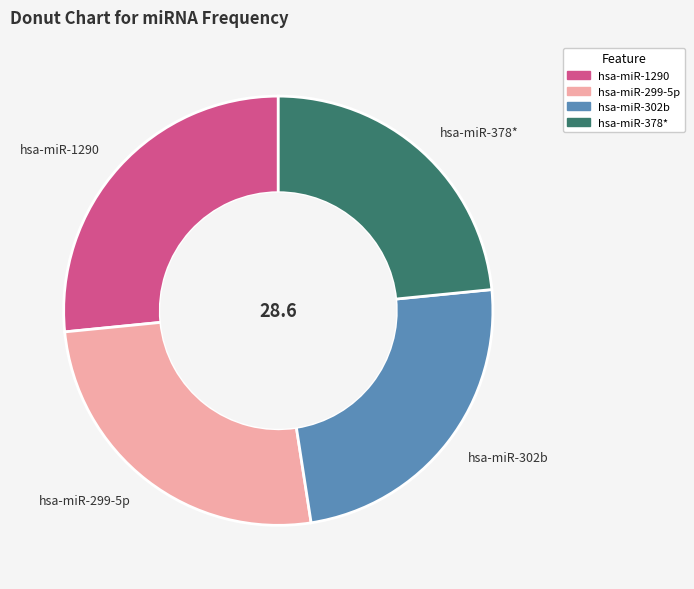

Between hsa-miR-1290 and hsa-miR-378*, which is larger?

hsa-miR-1290